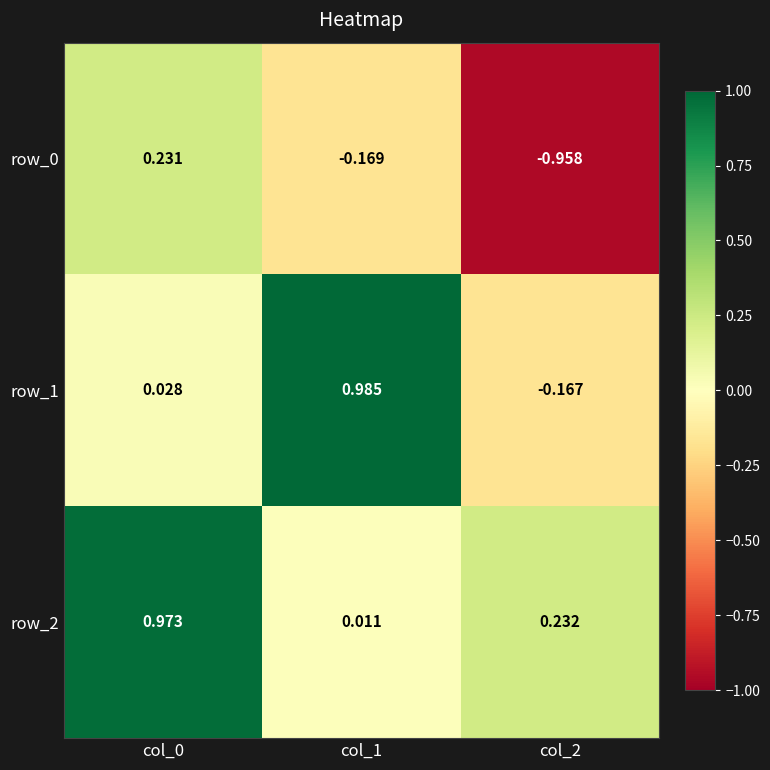

How many data points in row_1 are less than 0?

1